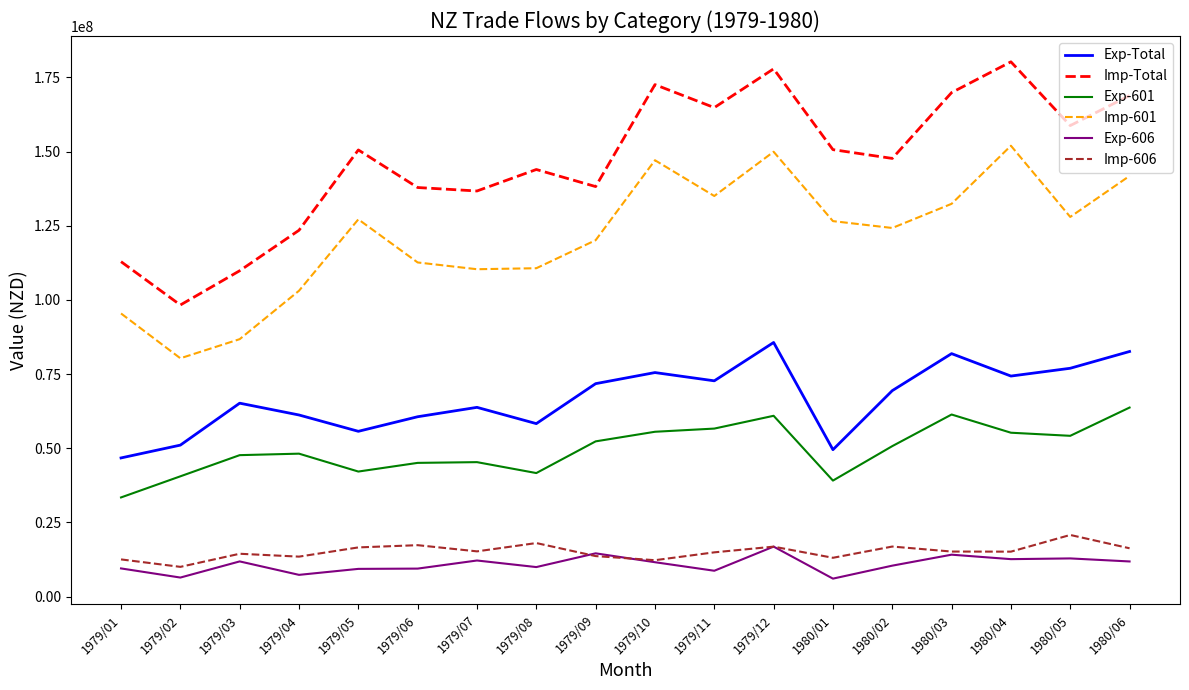

What is the difference between the second highest and second lowest values in the Exp-Total series?

33092141